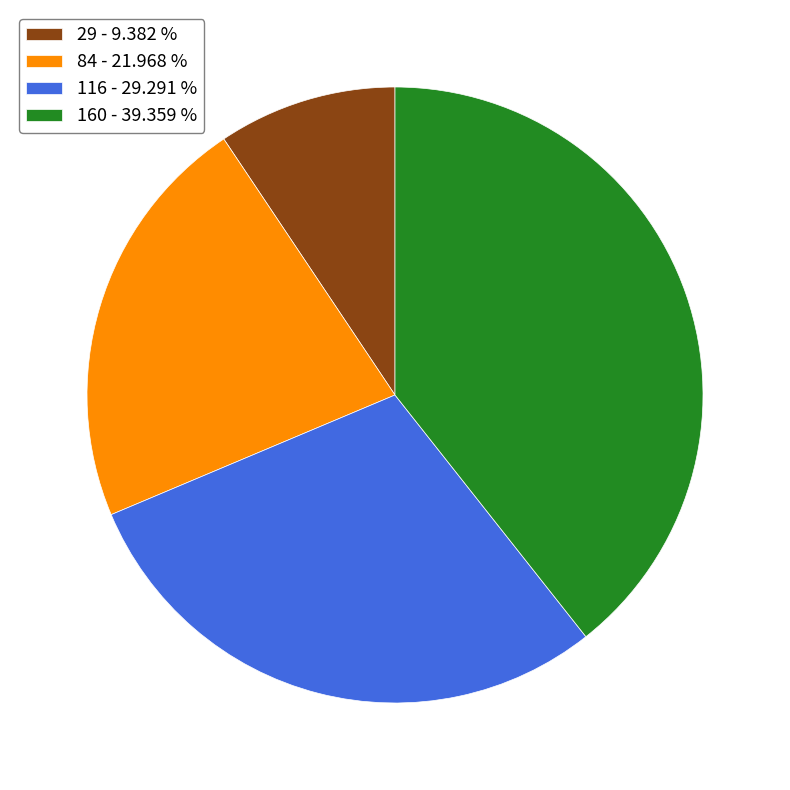

Combined, do 116 - 29.291 % and 160 - 39.359 % account for over 50%?

Yes